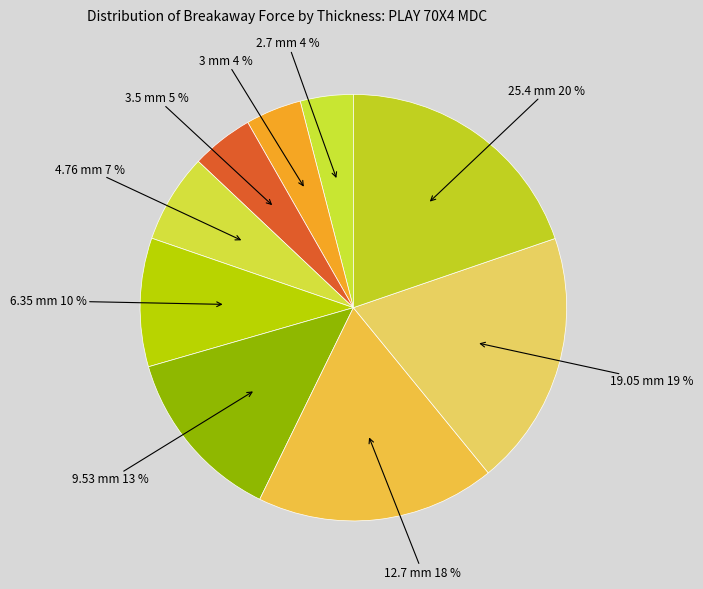

Is there a majority slice in this chart?

No